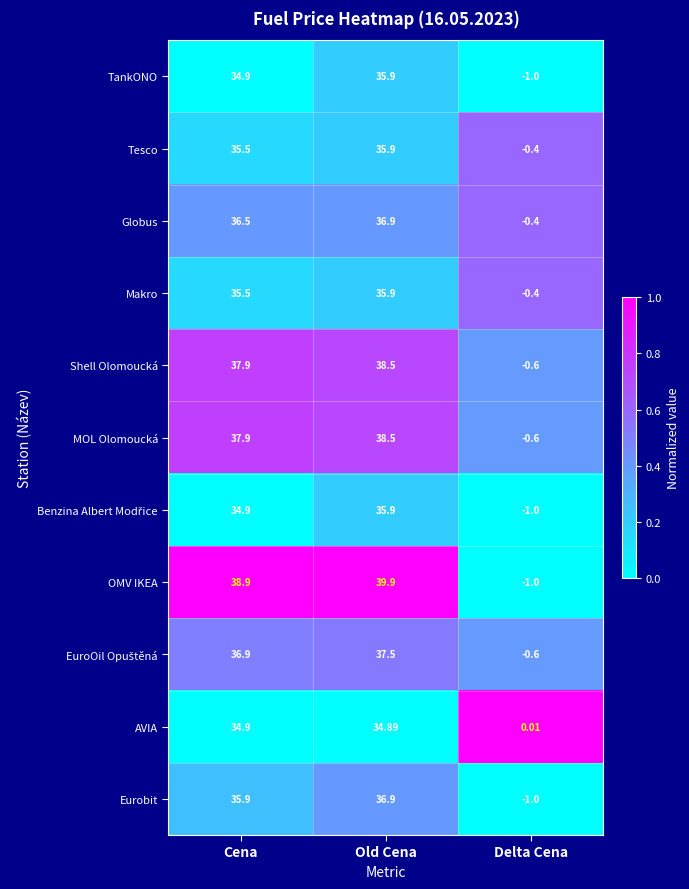

Which category has the lowest value in the AVIA series?

Delta Cena